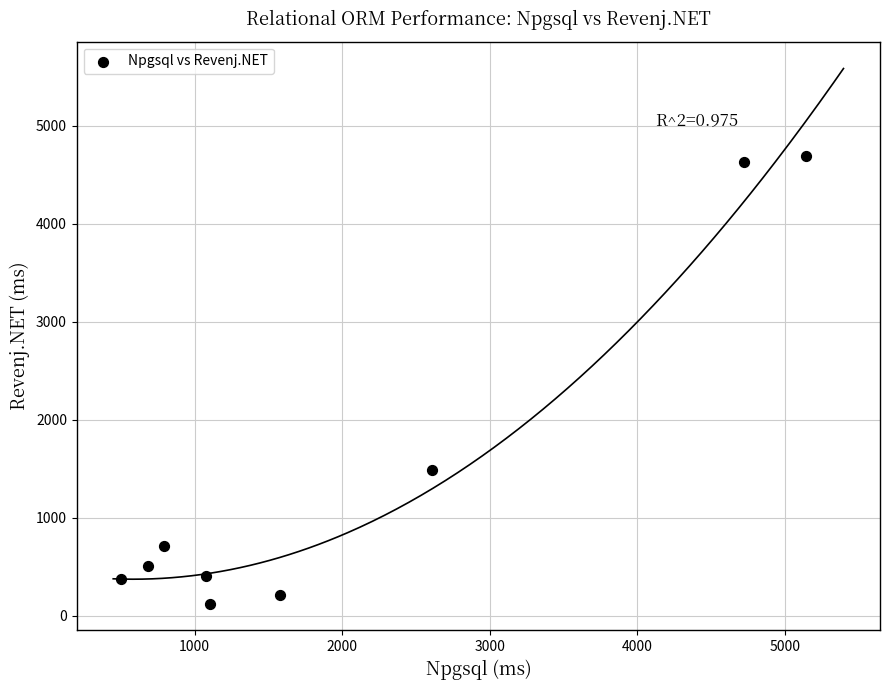

What Y value in the scatter plot is closest to 2406?

1487